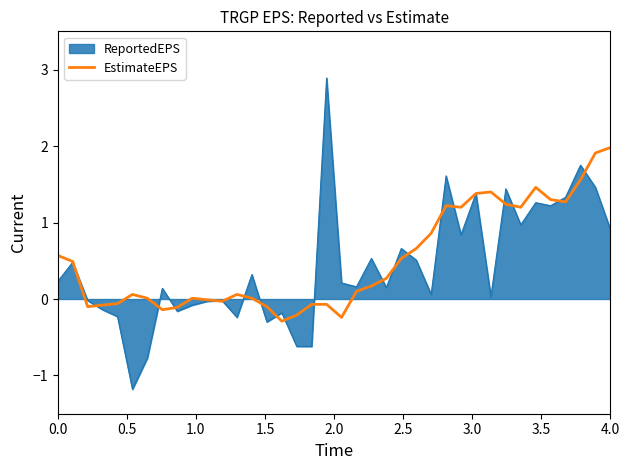

What is the minimum value for EstimateEPS?

-0.3